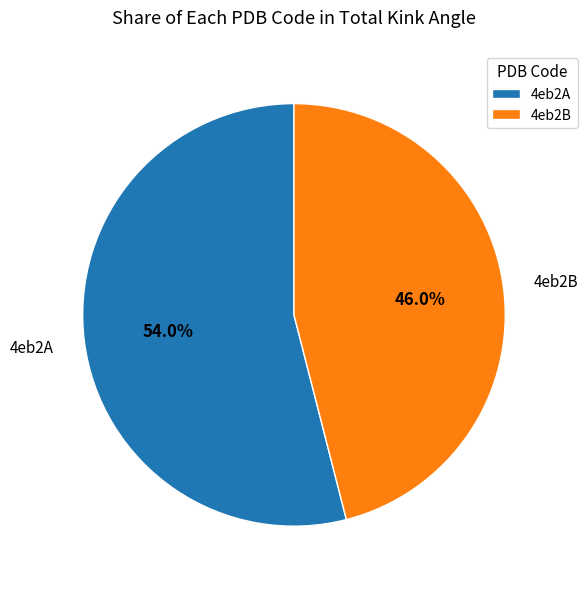

Combined, do 4eb2B and 4eb2A account for over 50%?

Yes